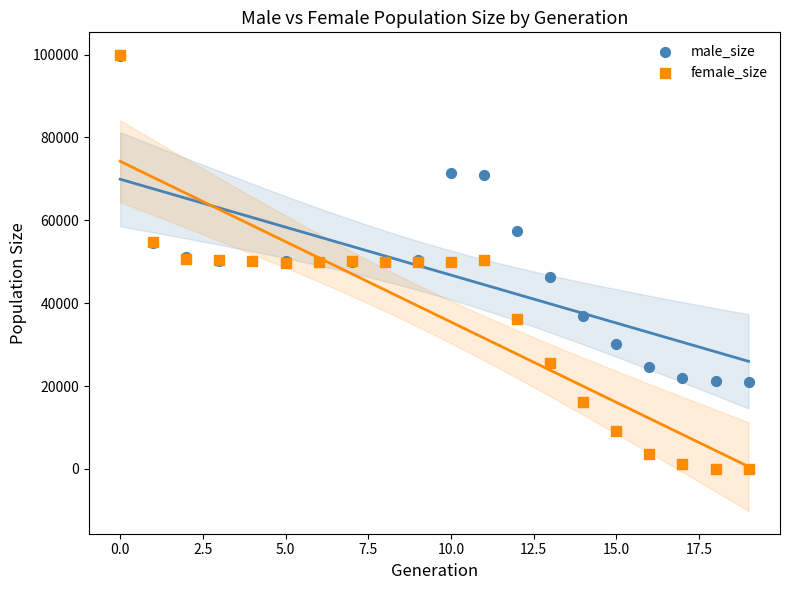

In the male_size series, what Y value is closest to 60371?

57422